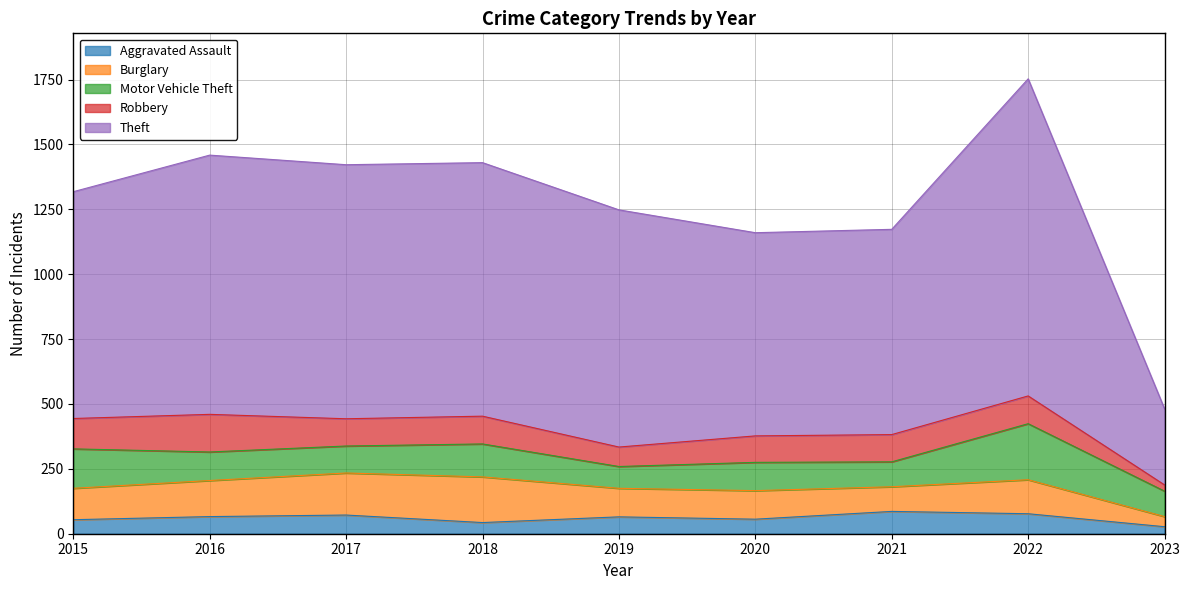

List the series in order of their peak value, highest first.

Theft, Motor Vehicle Theft, Burglary, Robbery, Aggravated Assault